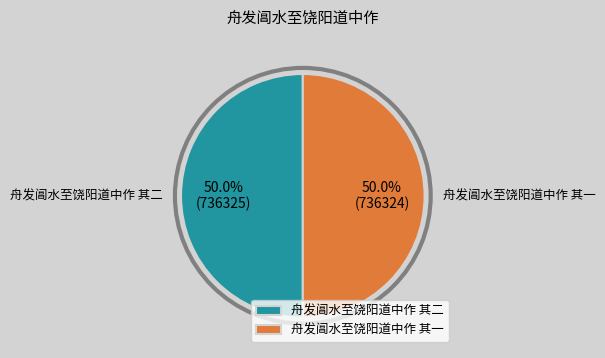

True or false: 舟发阊水至饶阳道中作 其二 accounts for 55% of the total.

False